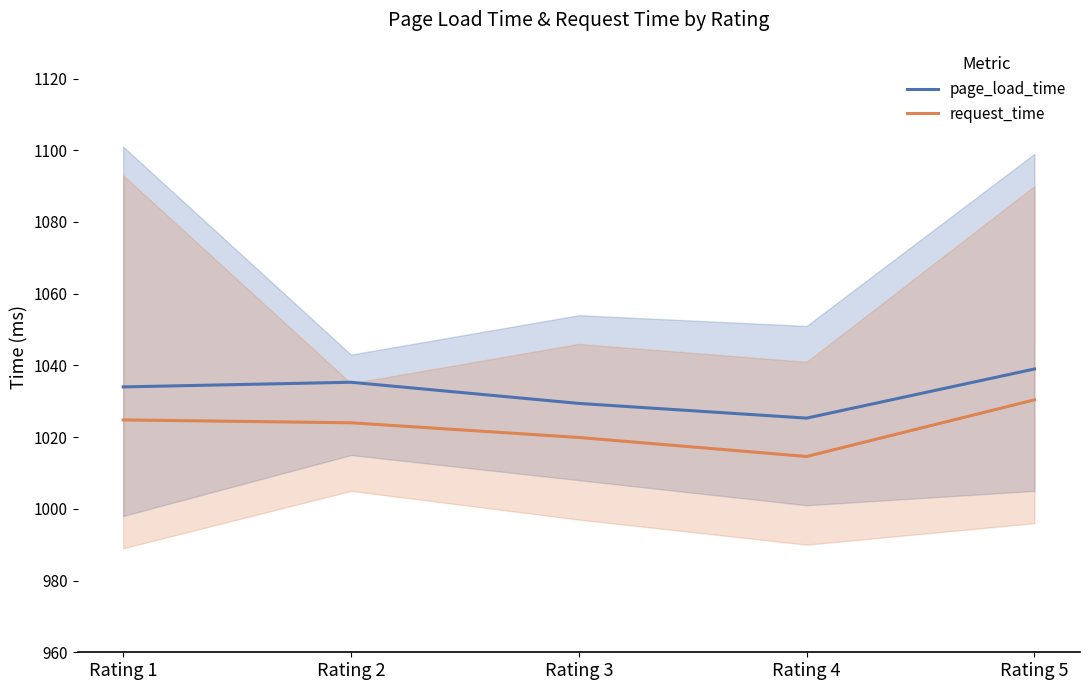

Where is page_load_time nearest to the value 1032?

Rating 1